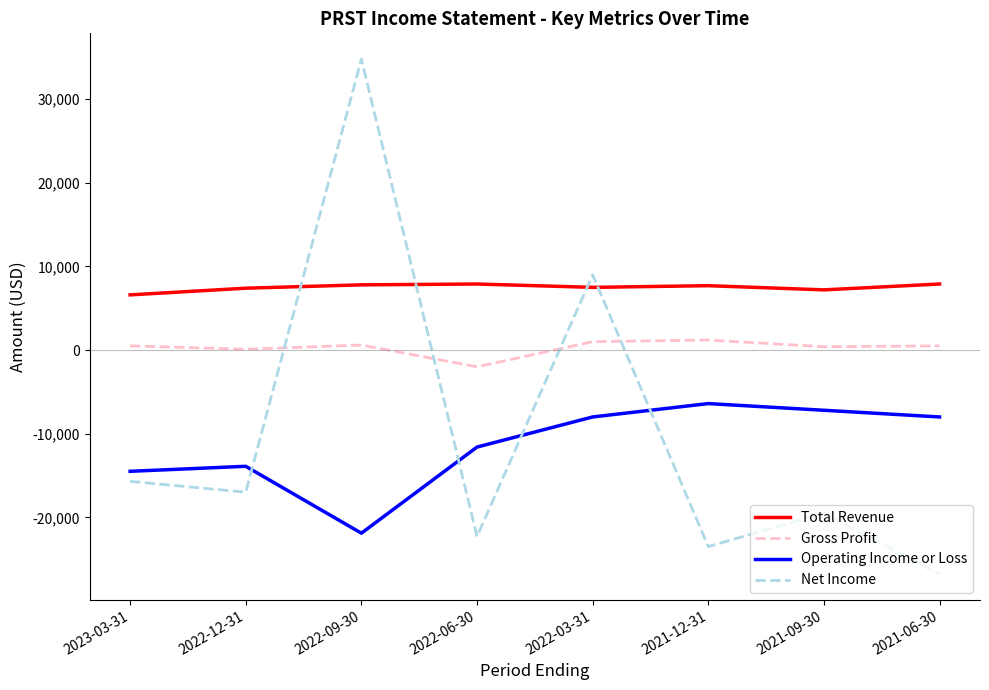

At which label does Net Income first exceed -17000?

2023-03-31